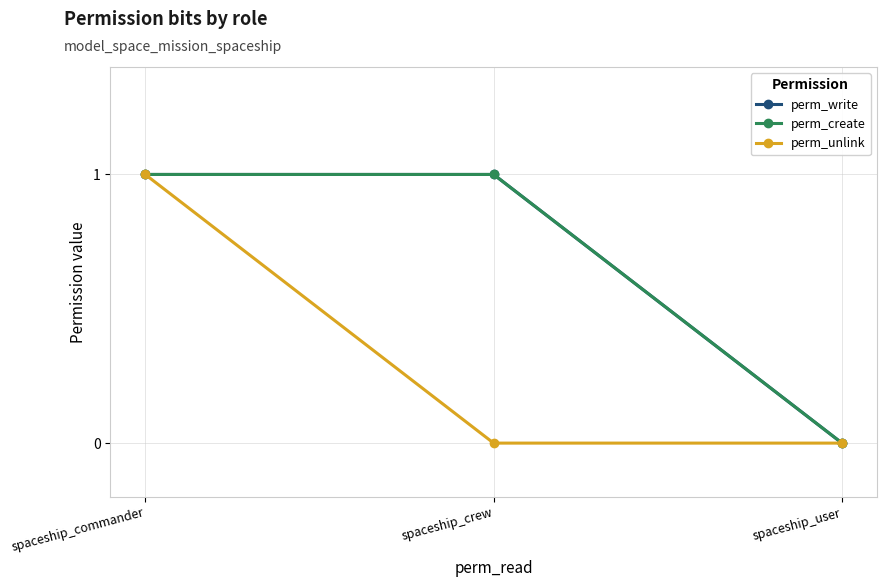

Between spaceship_user and spaceship_crew, which is larger?

spaceship_crew